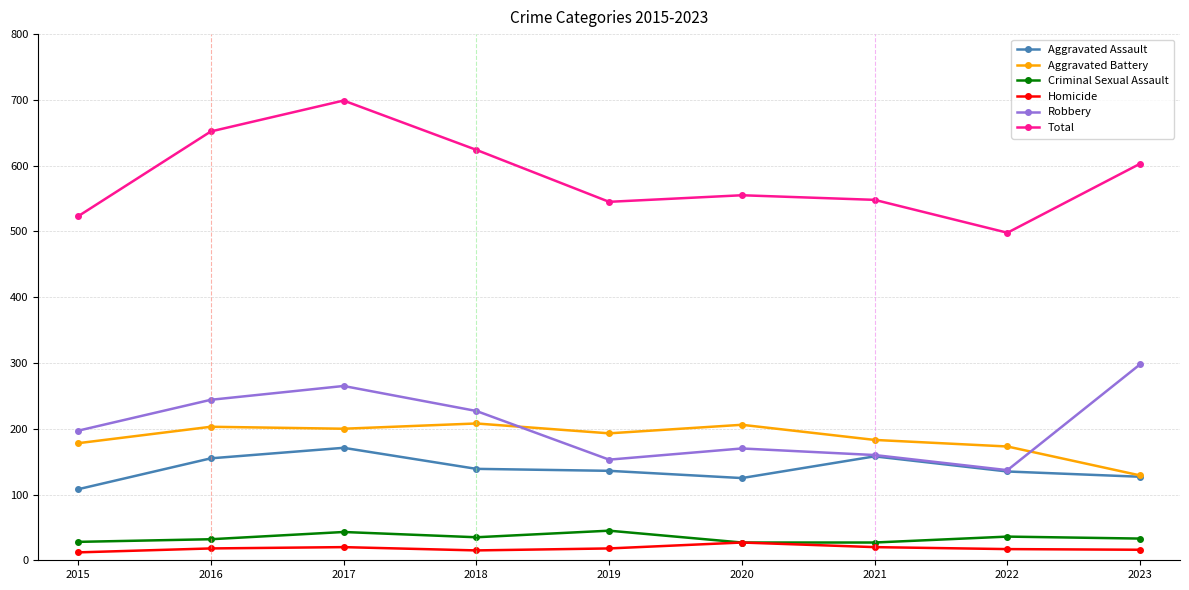

Which series has the largest total across all categories?

Total